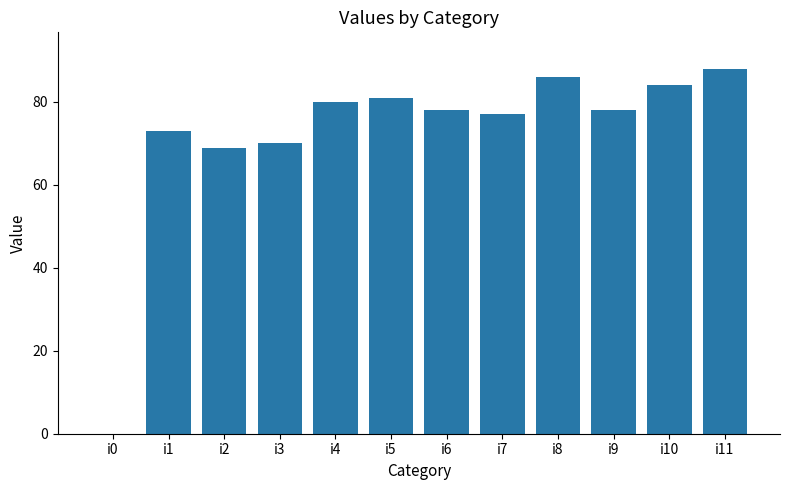

Which label corresponds to the largest value in the chart?

i11